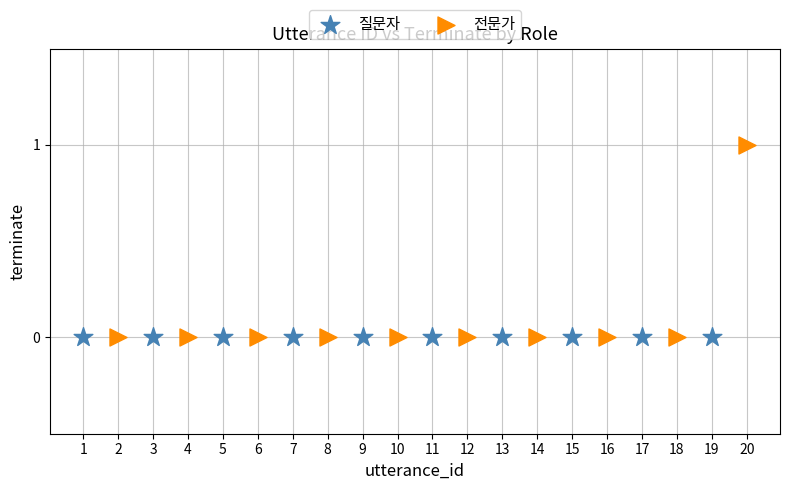

What are all the series names shown in the legend?

질문자, 전문가